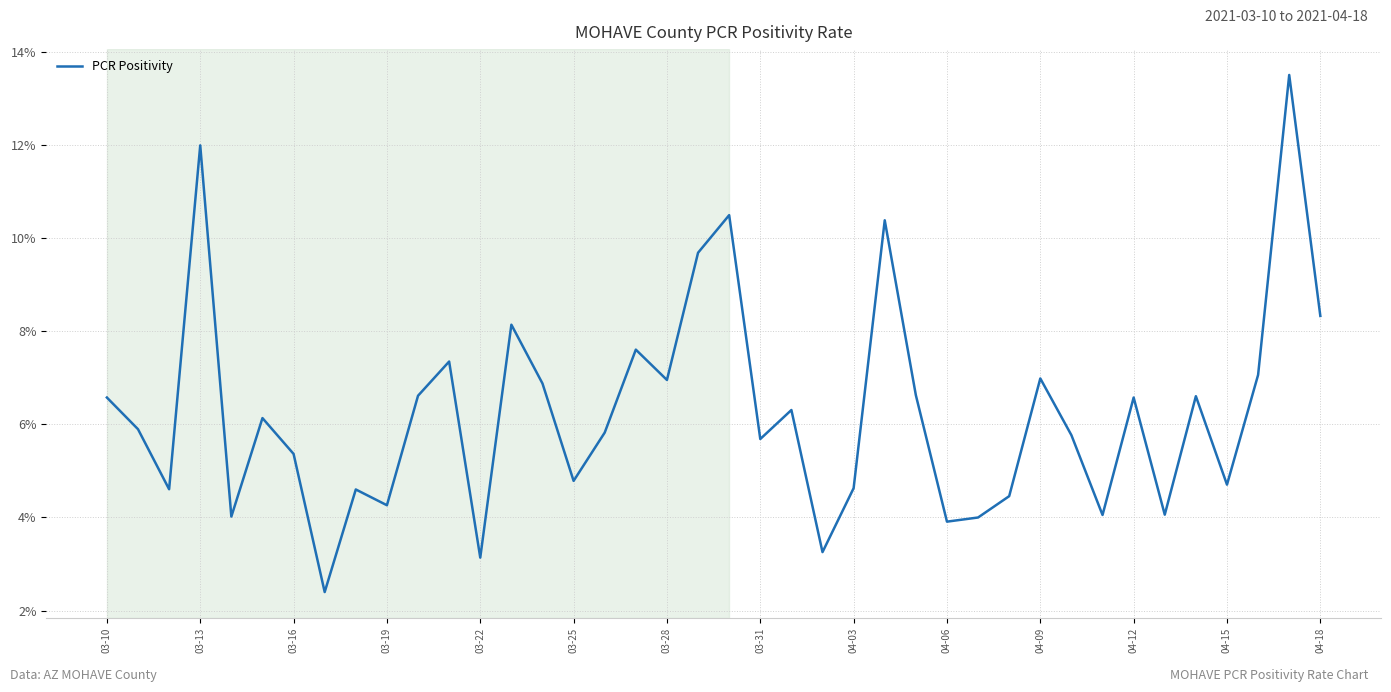

What is the sum of all values?

250.3